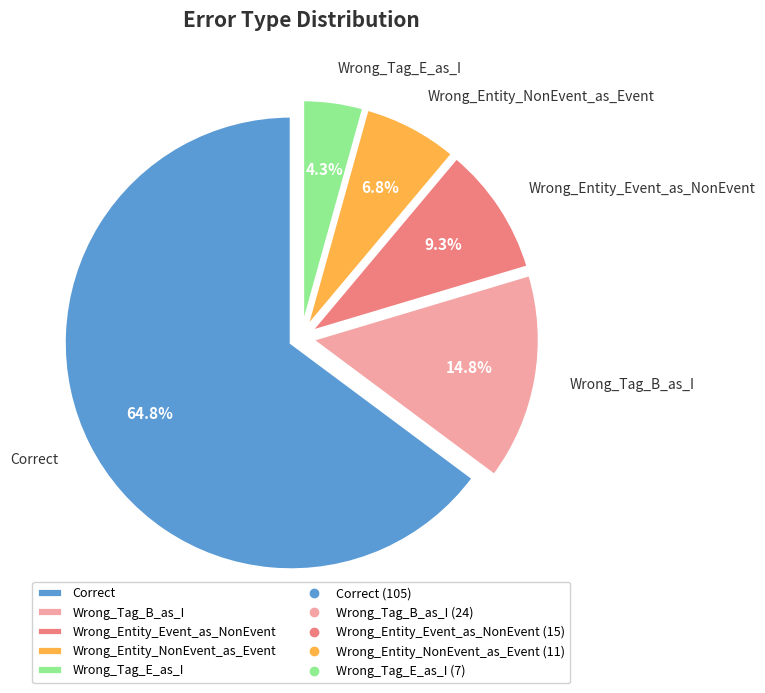

Between Wrong_Tag_B_as_I and Correct, which is larger?

Correct